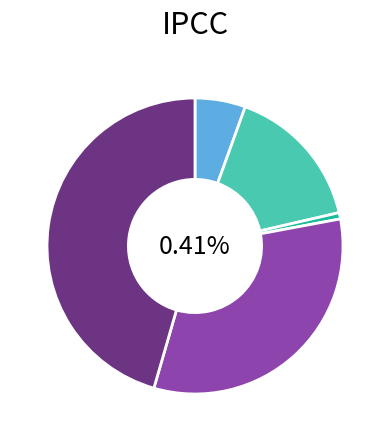

How many slices are in this pie chart?

5